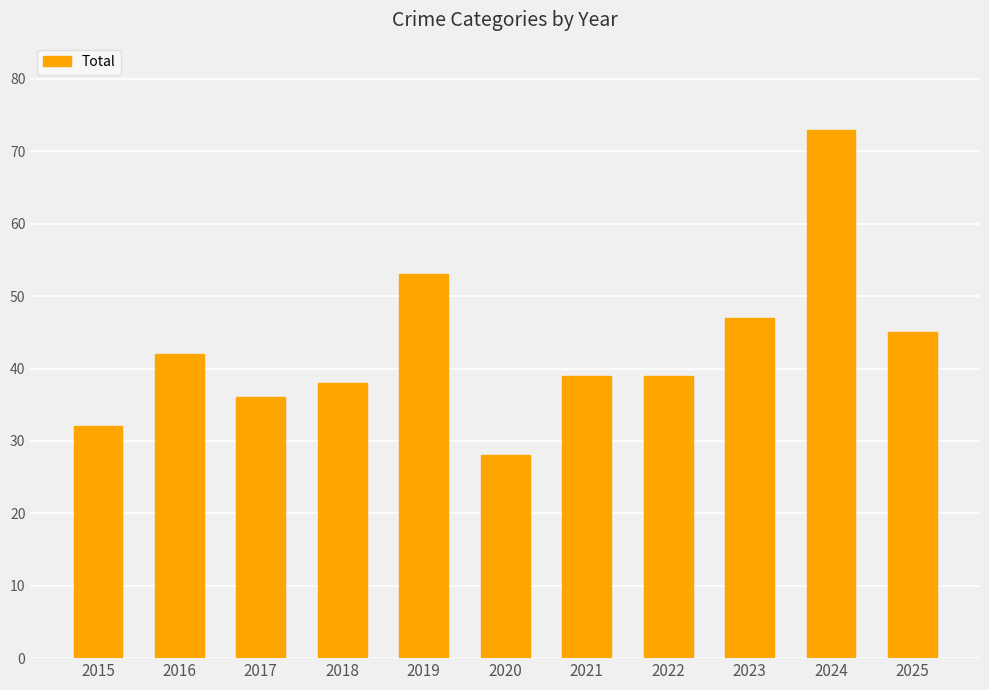

How many bars are there in total?

11